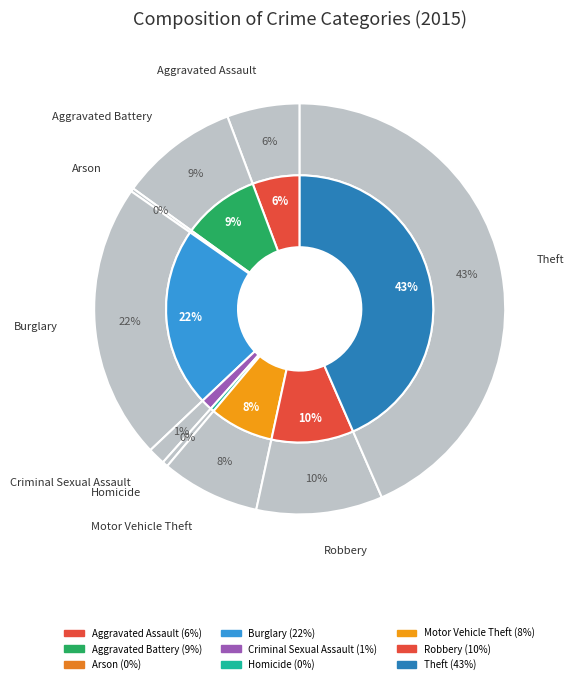

What is the change in value from Aggravated Assault to Robbery?

+143